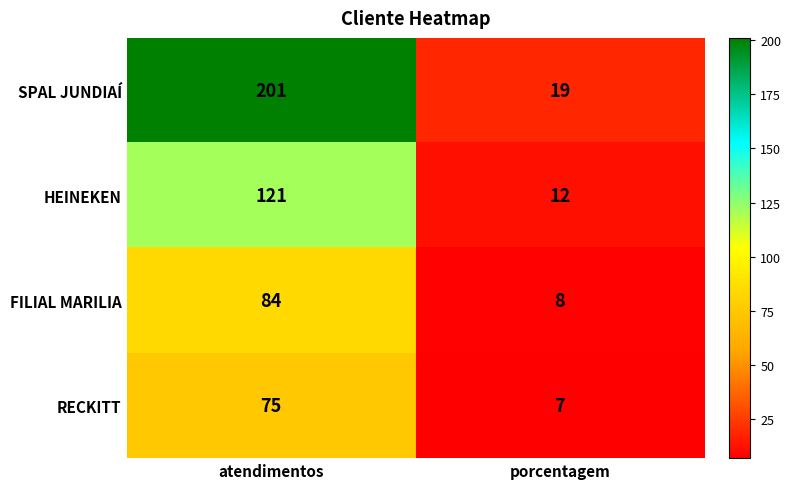

How many categories are shown in the chart?

2